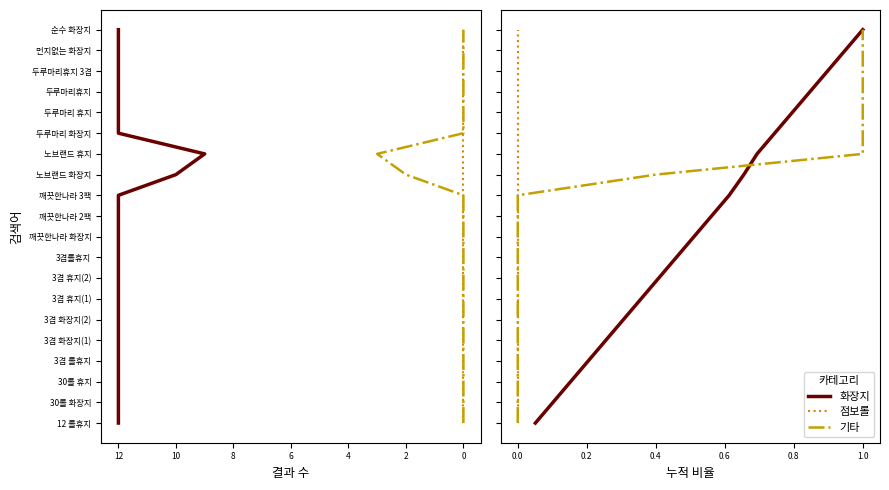

What is the sum of the 기타 values at 0 and 12?

8